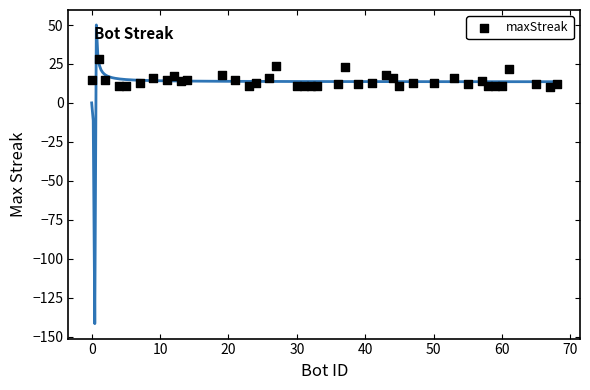

What is the range of X values (max minus min)?

68